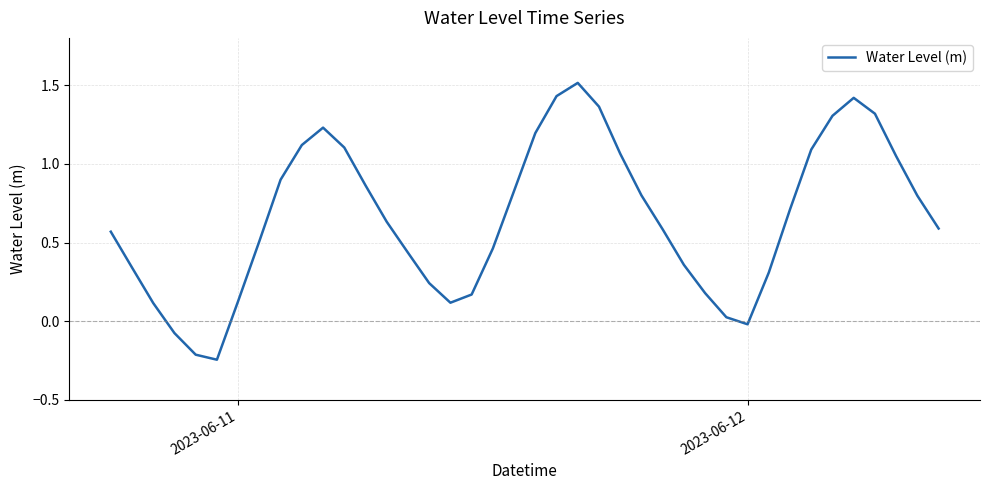

True or false: there are more than 0 points higher than both neighbors.

True